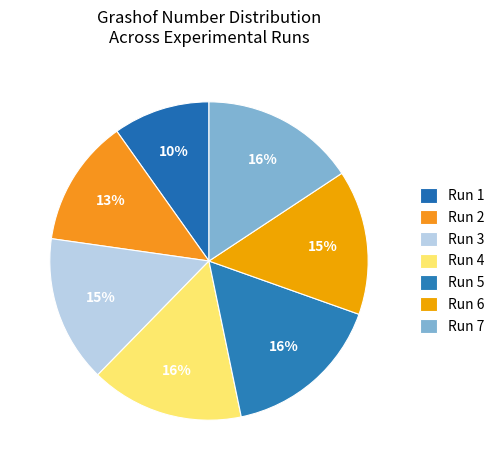

How many slices are in this pie chart?

7